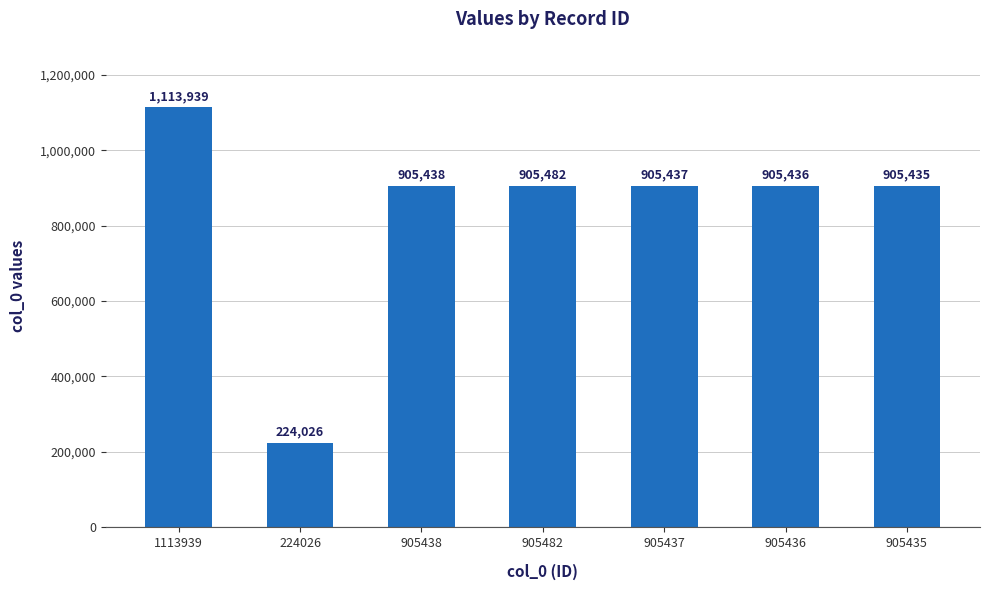

At which label does the data first exceed 905437?

1113939